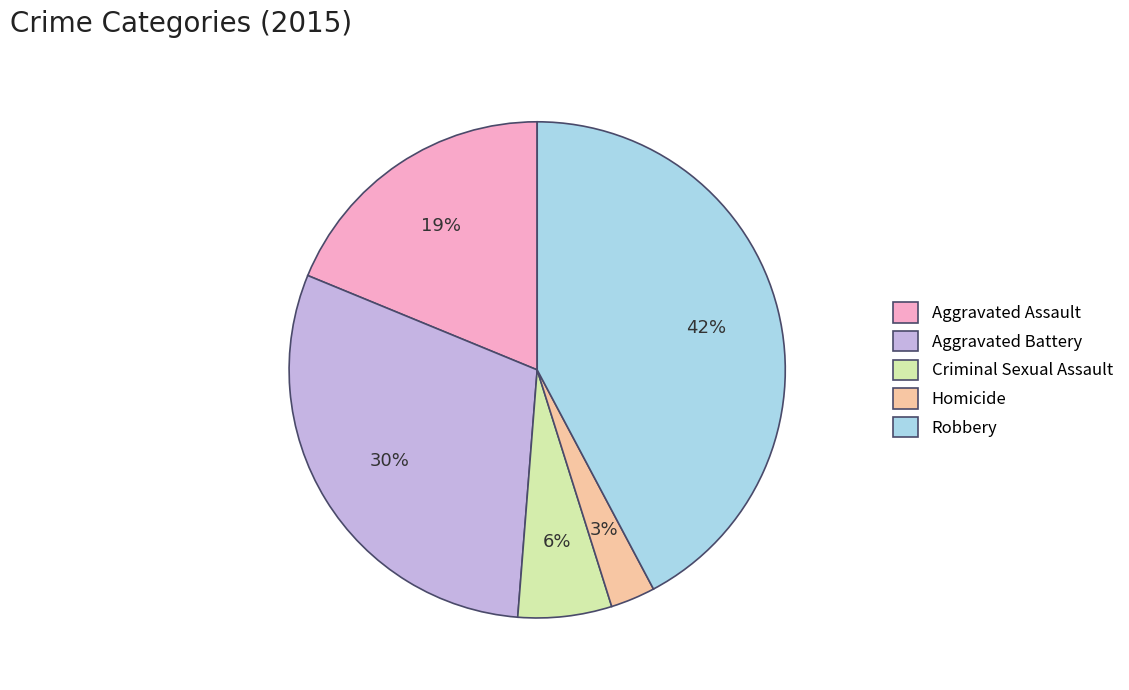

Is the sum of Robbery and Aggravated Assault greater than half?

Yes